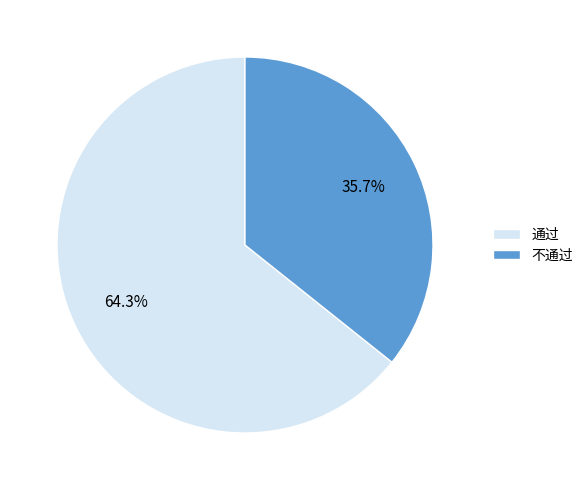

Count the number of slices in the pie.

2